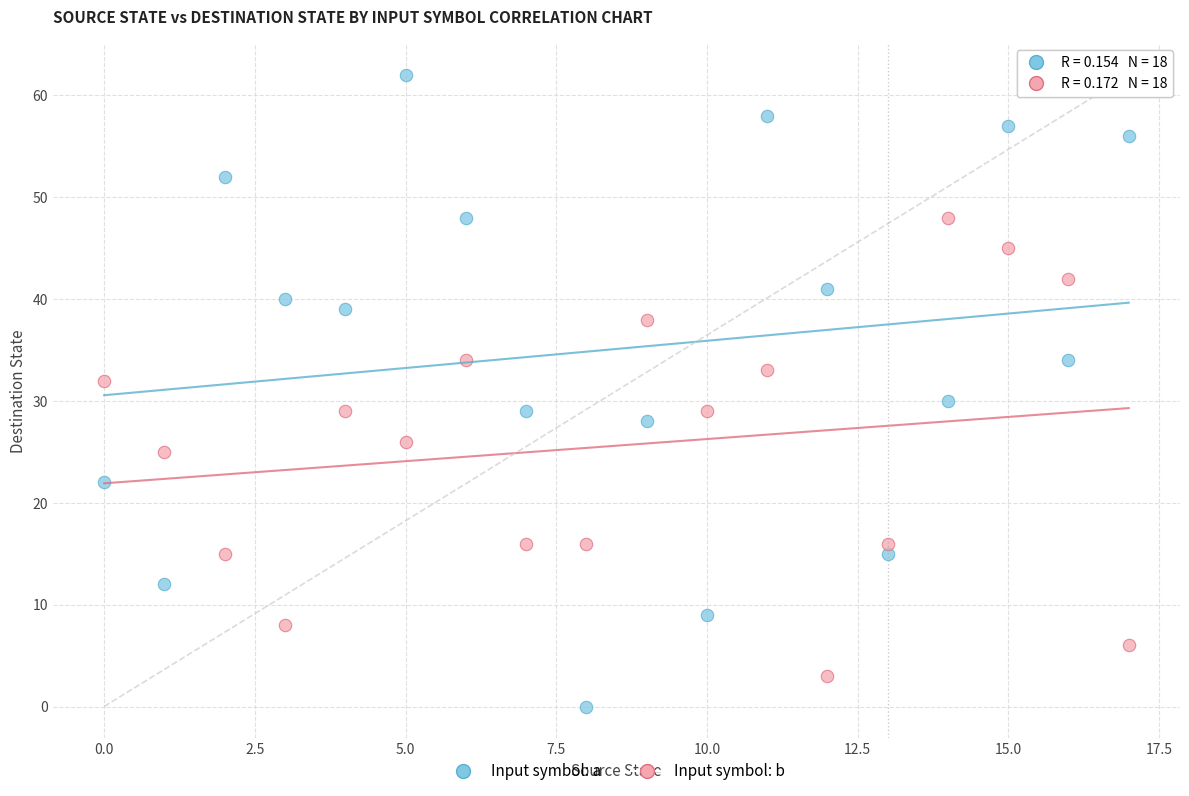

Which series reaches the minimum Y coordinate?

Input symbol: a